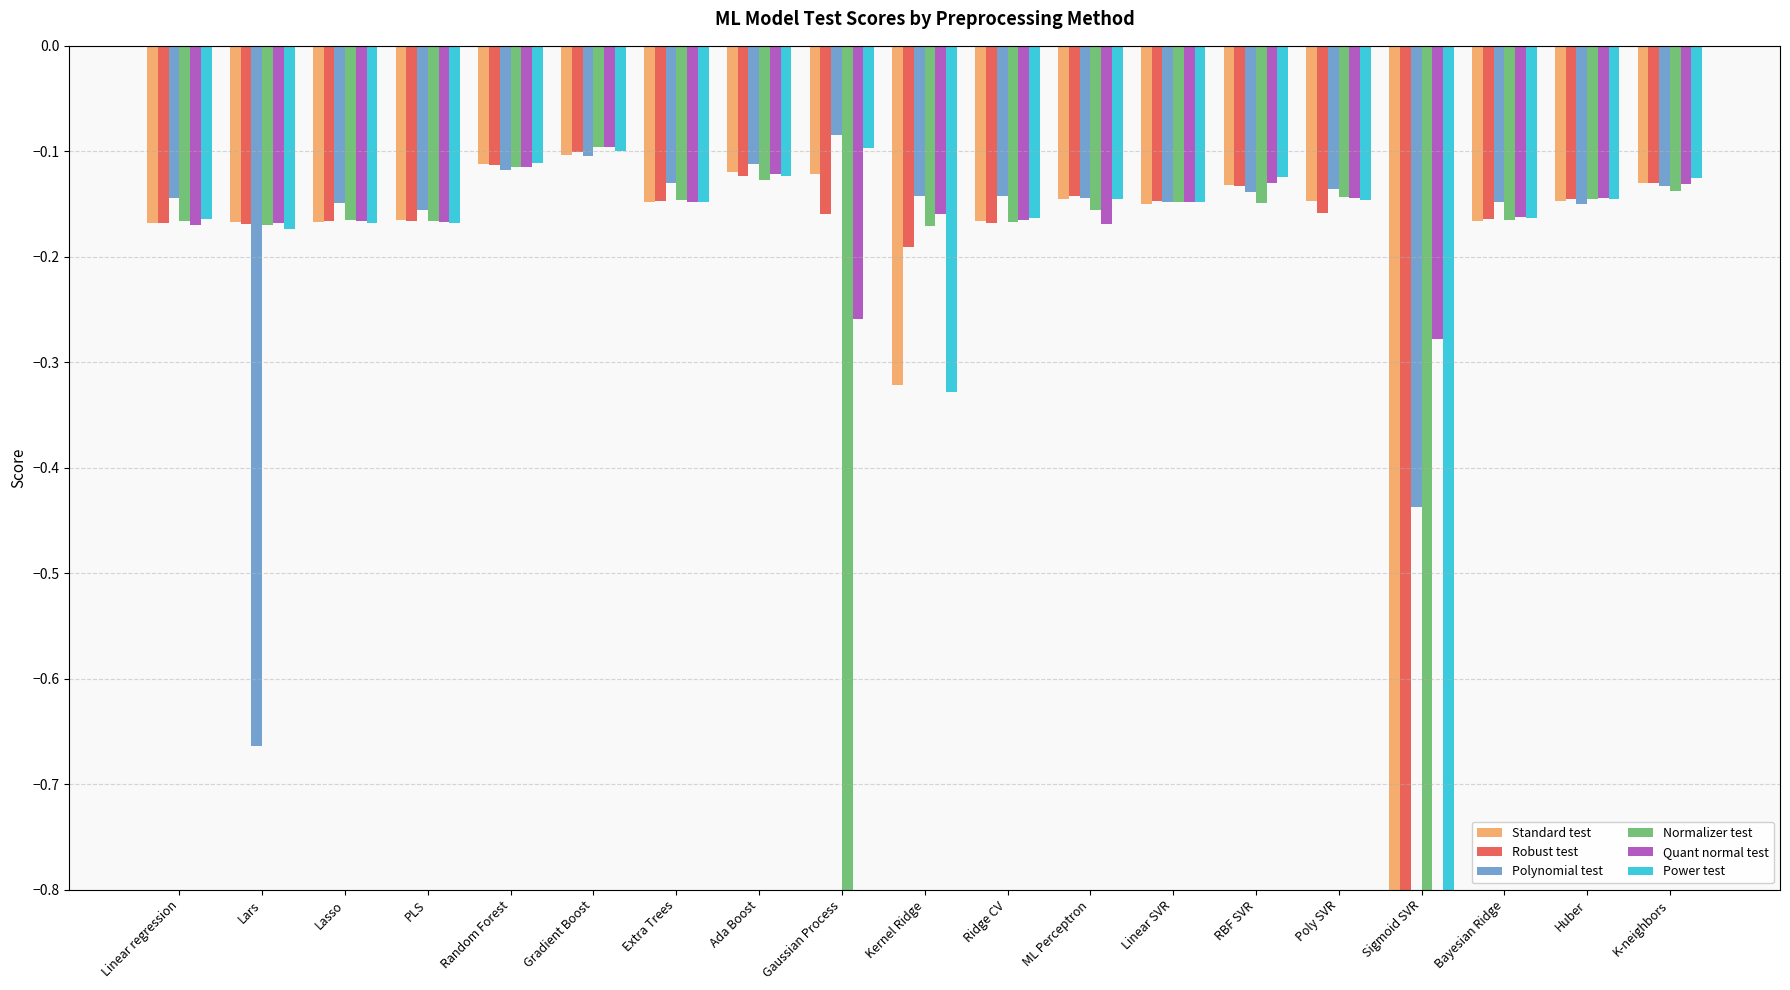

Which series has the largest total across all categories?

Quant normal test